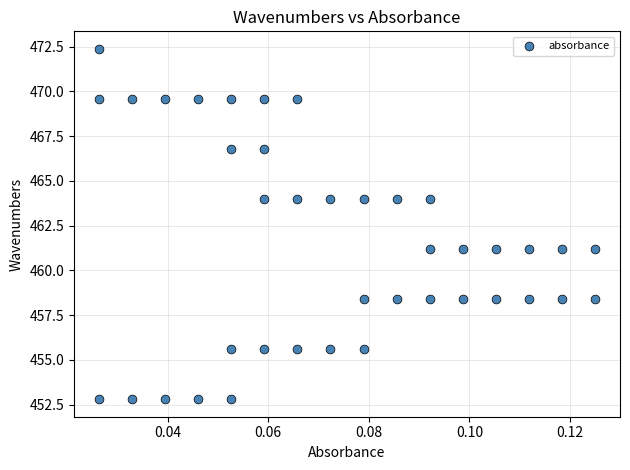

What is the range of Y values (max minus min)?

19.6